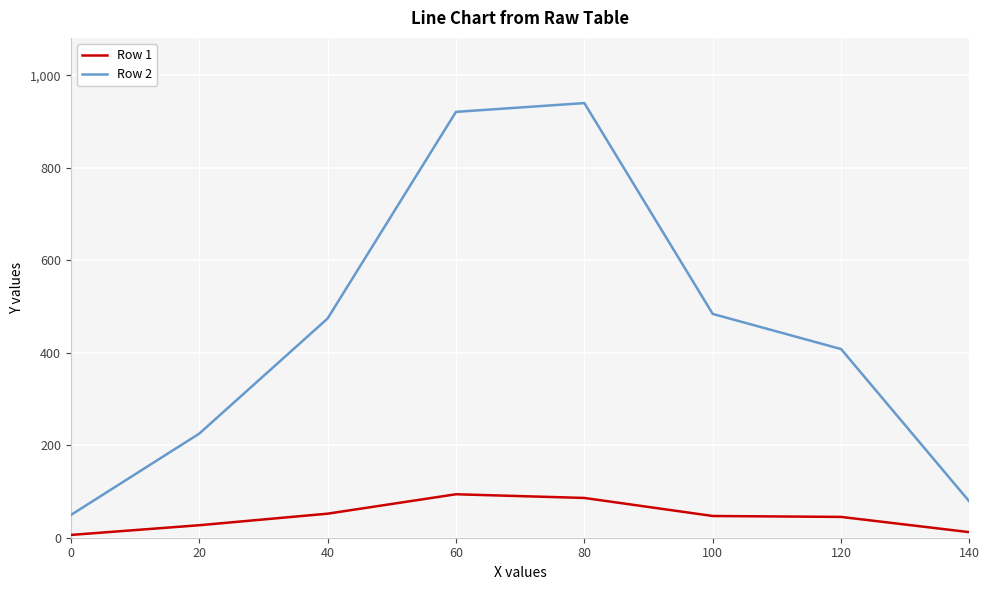

Which series has the widest spread of values?

Row 2